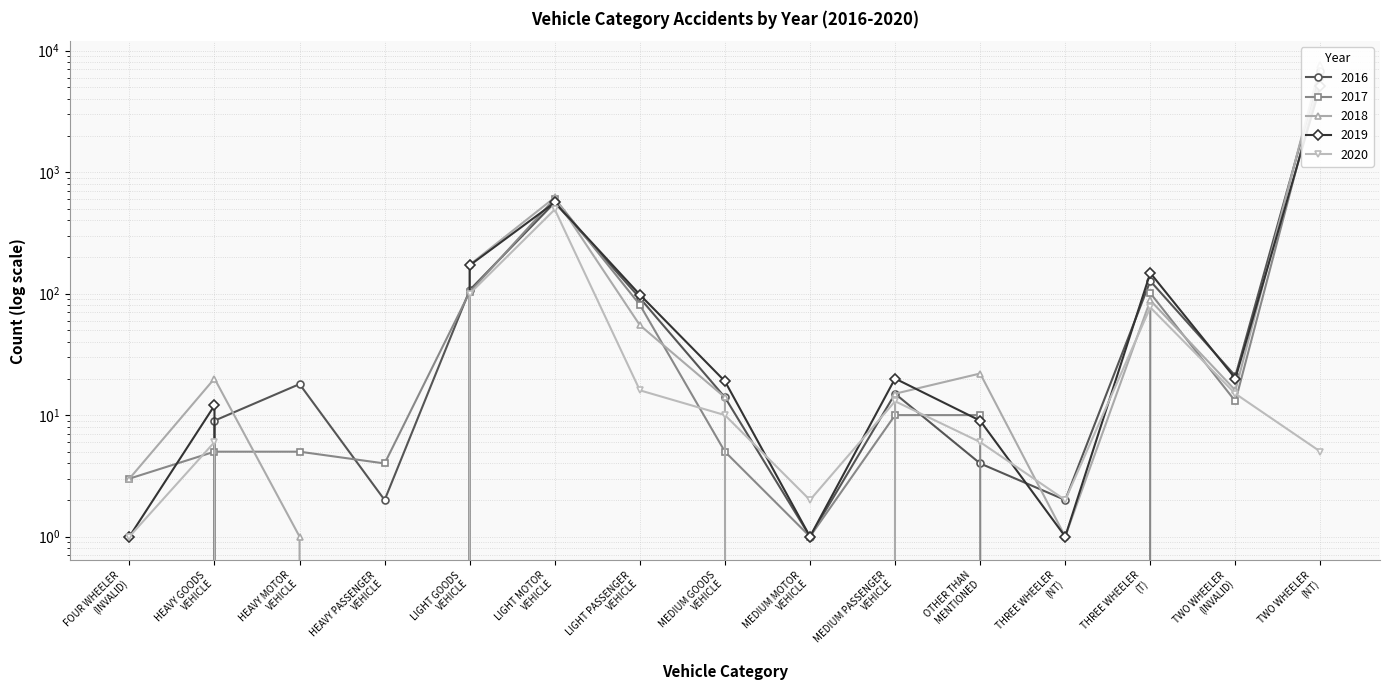

True or false: 2018 and 2016 intersect in this chart.

True